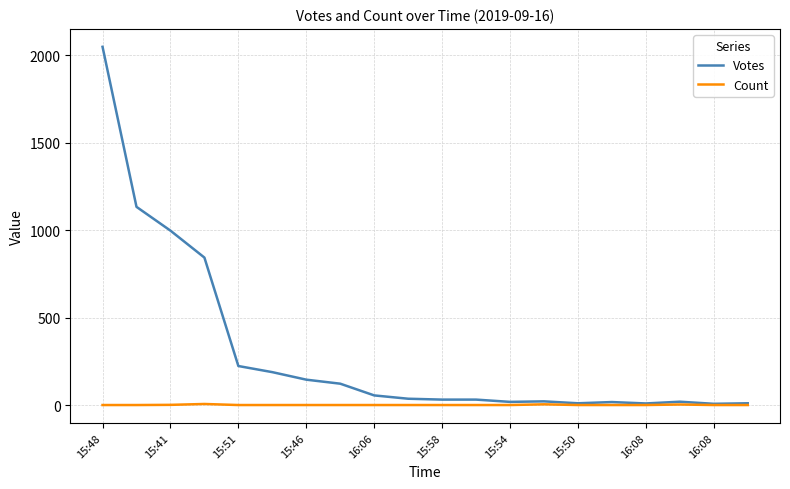

Which series has the widest spread of values?

Votes